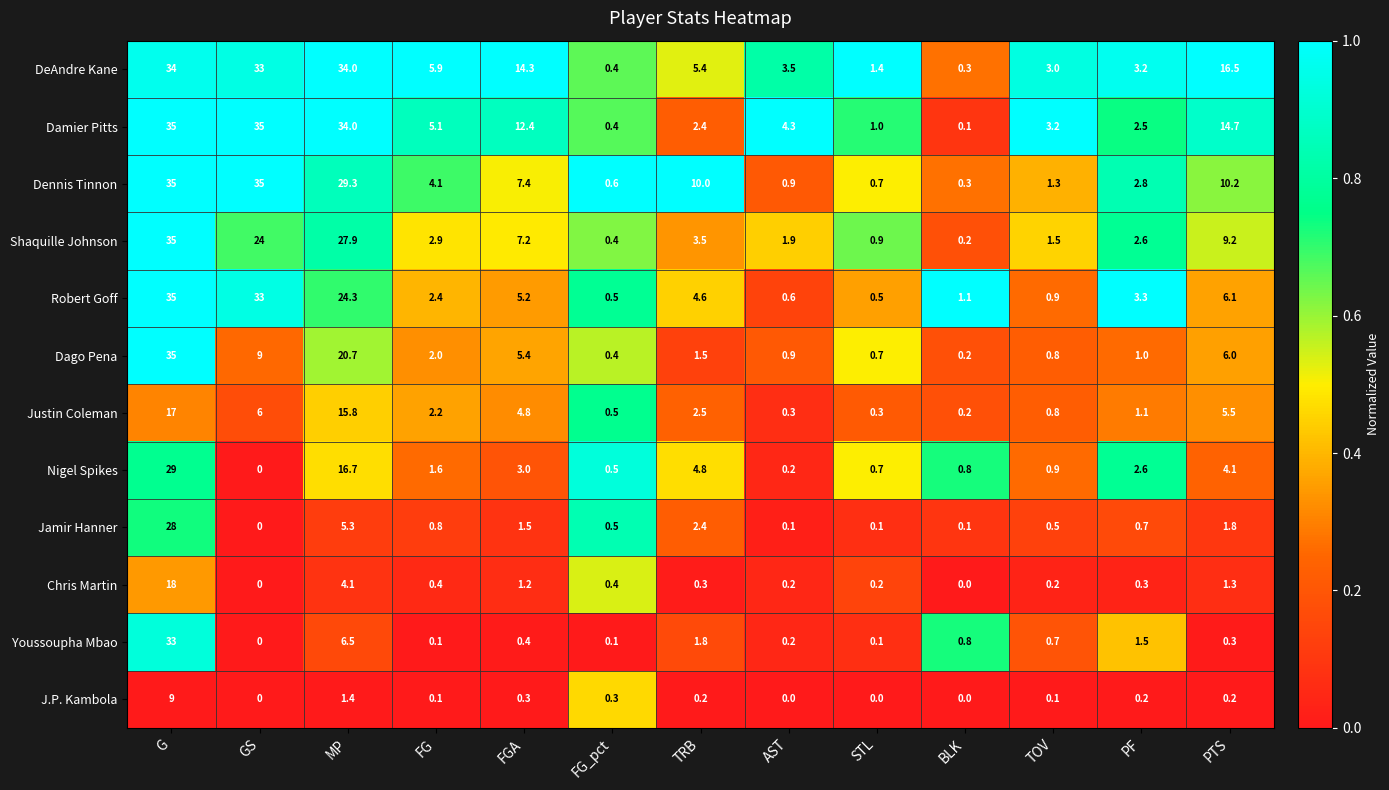

How many data points does each series have?

13